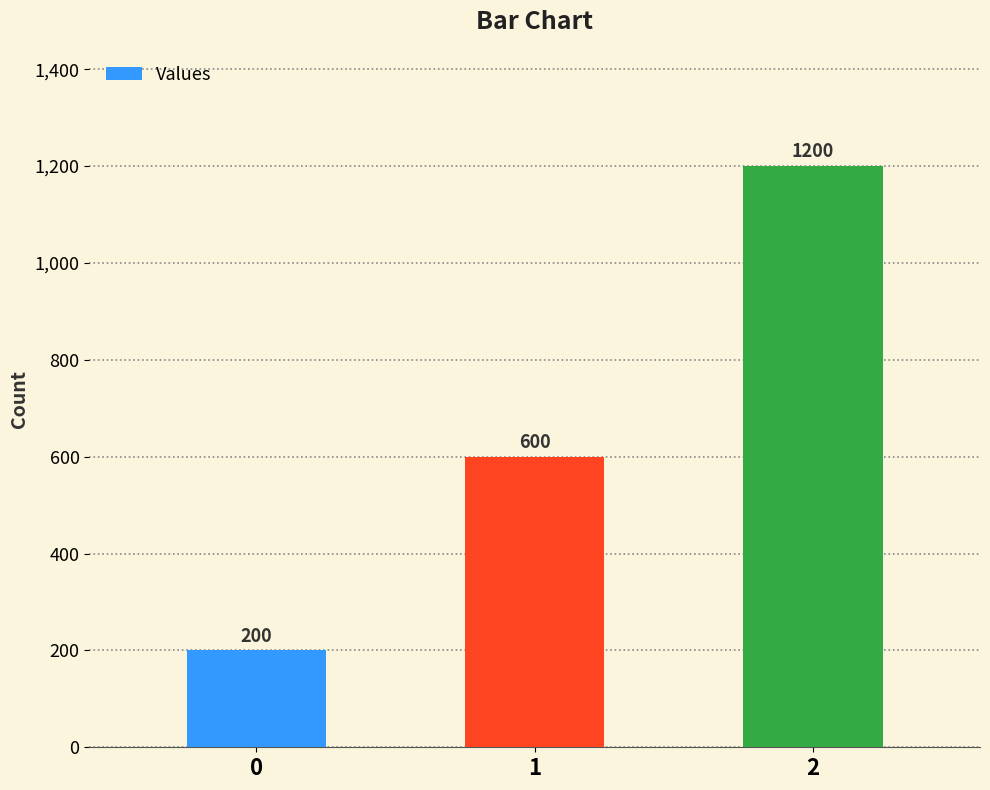

How many values are between 200 and 1200?

3